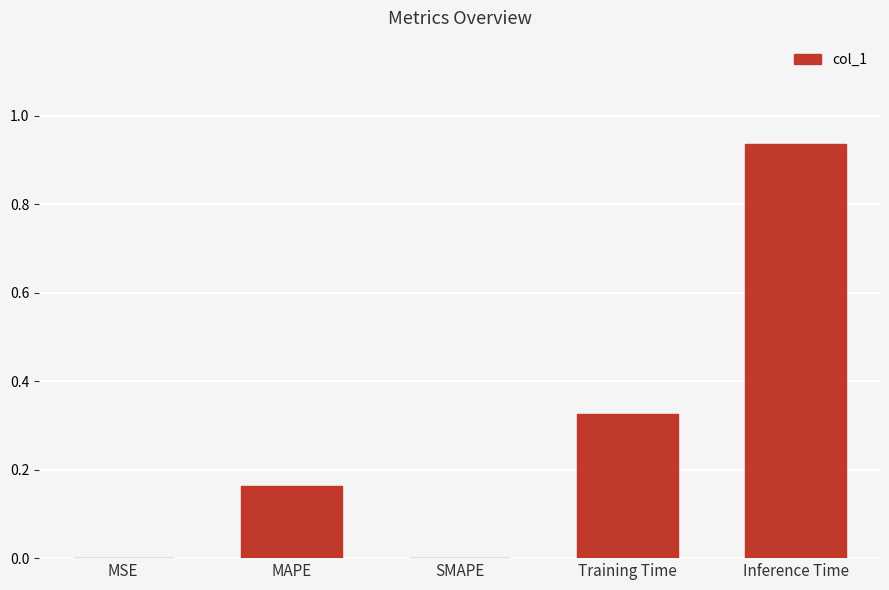

Which category has the highest value across all series?

Inference Time